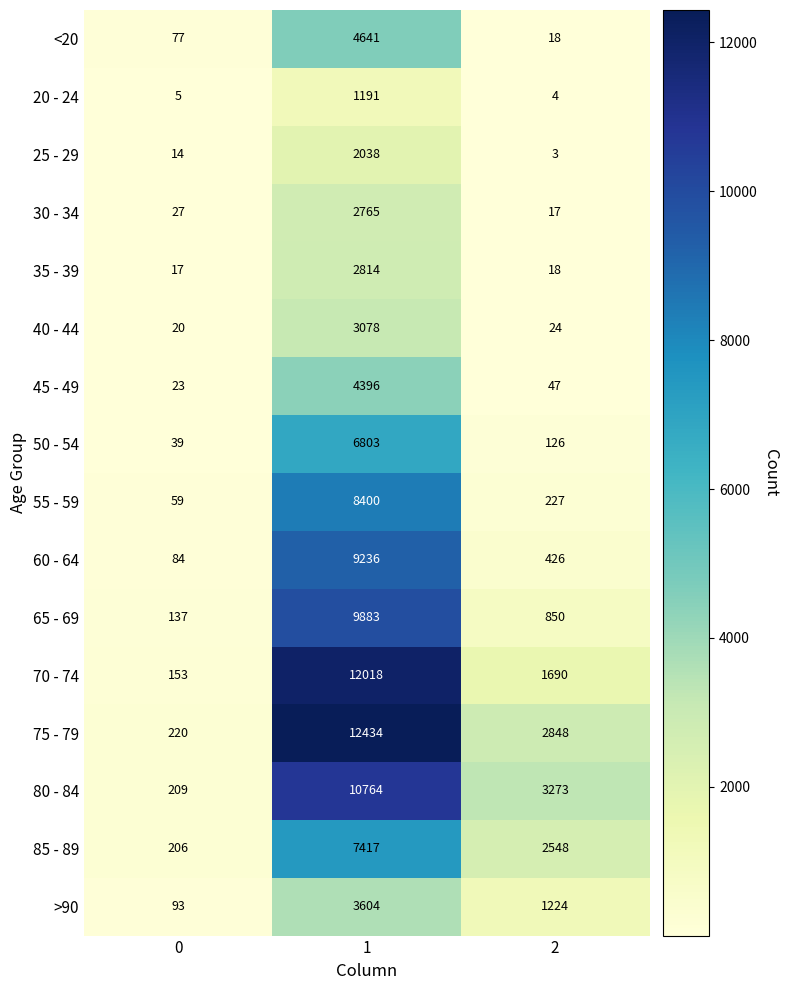

What is the sum of all >90 values?

4921